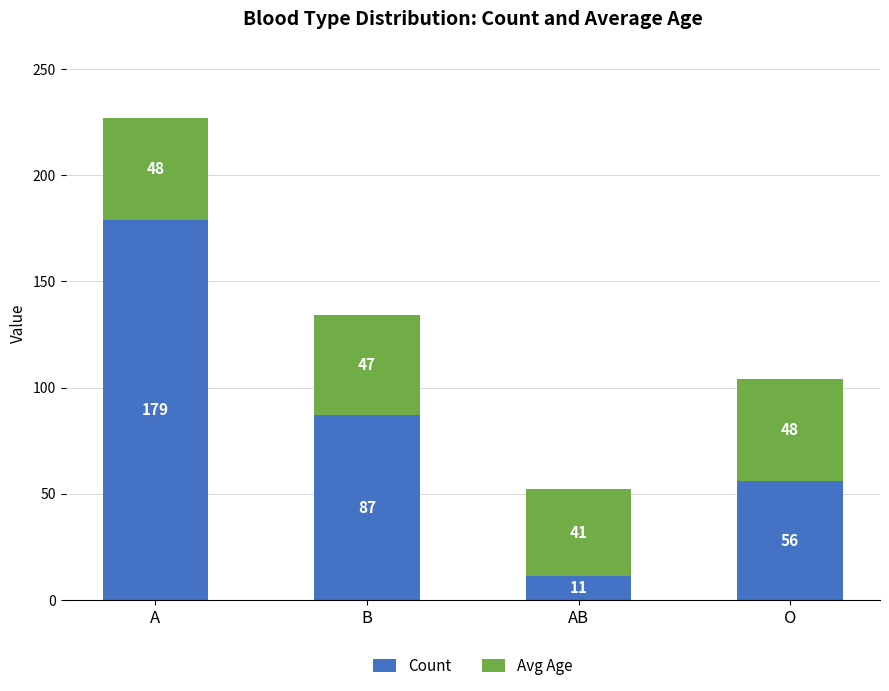

At which category is the sum across all series the highest?

A